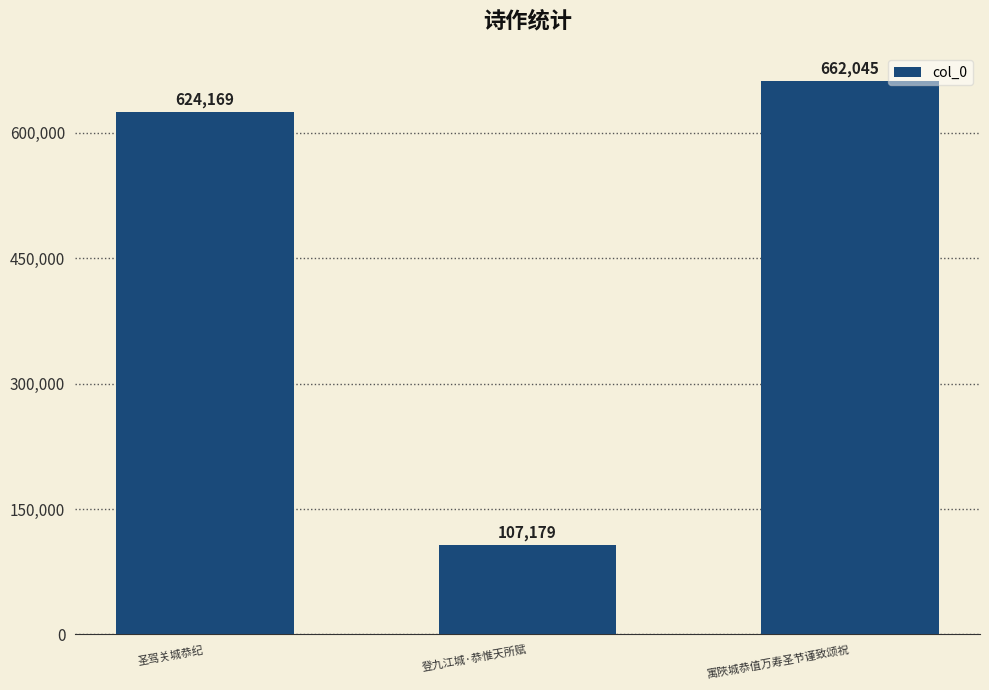

Which has a higher value, 寓陜城恭值万寿圣节谨致颂祝 or 圣驾关城恭纪?

寓陜城恭值万寿圣节谨致颂祝